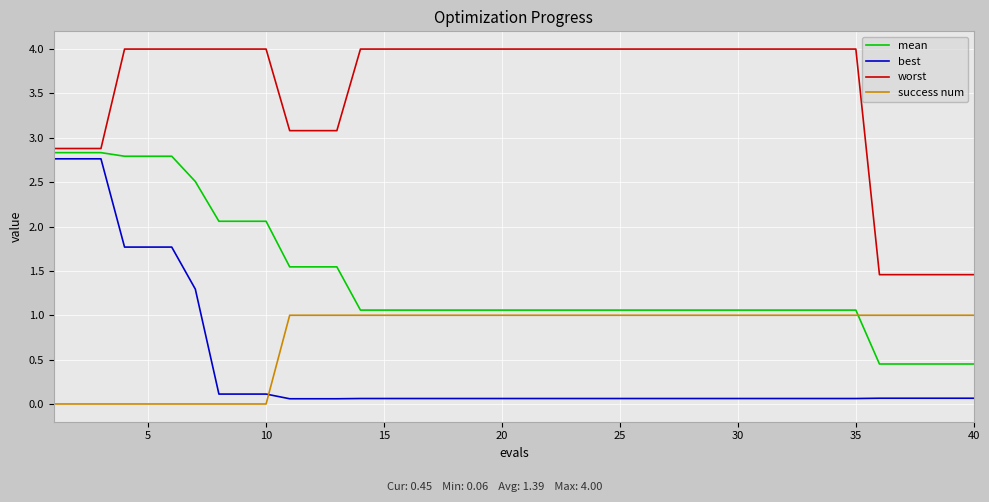

Count the number of categories in the chart.

40